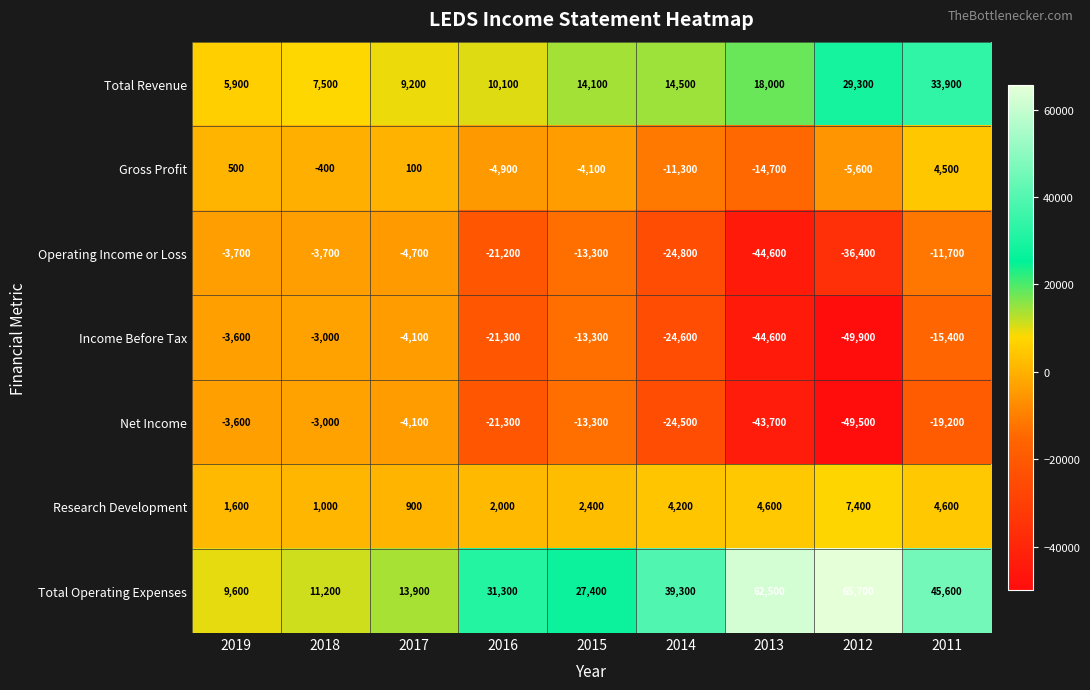

What is the approximate value of Income Before Tax at 2017, to the nearest 10?

-4100